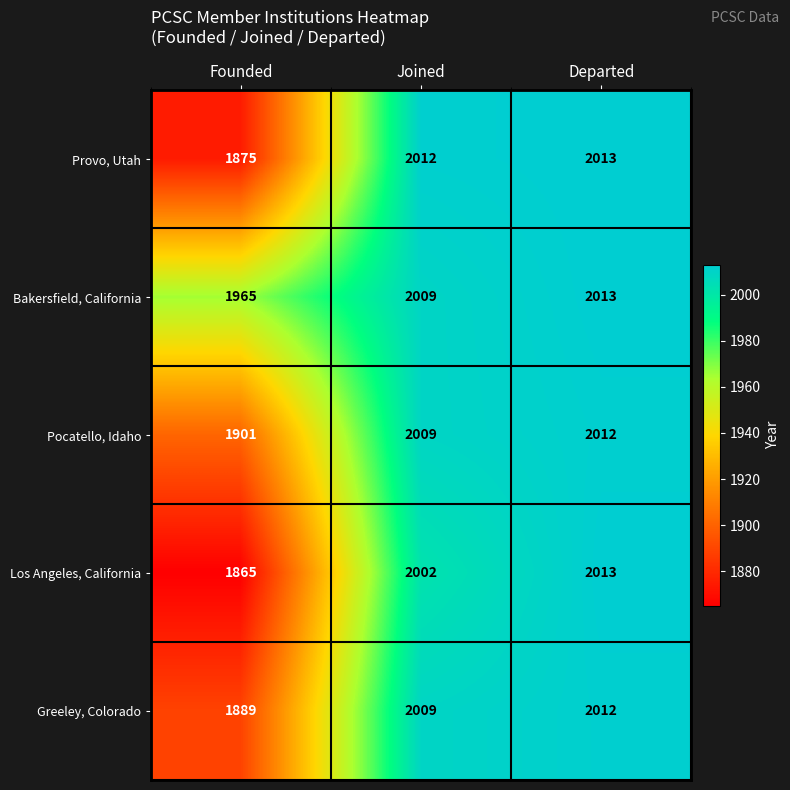

What is the difference between the highest and lowest values at Joined?

10